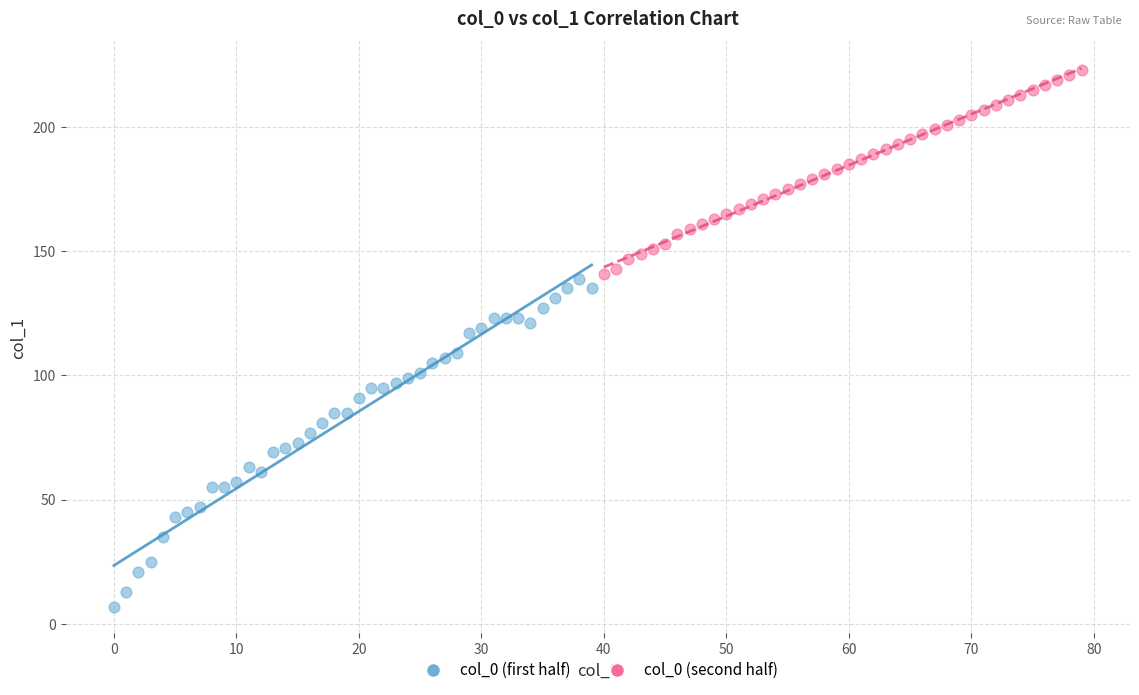

Which series contains the highest Y value?

col_0 (second half)